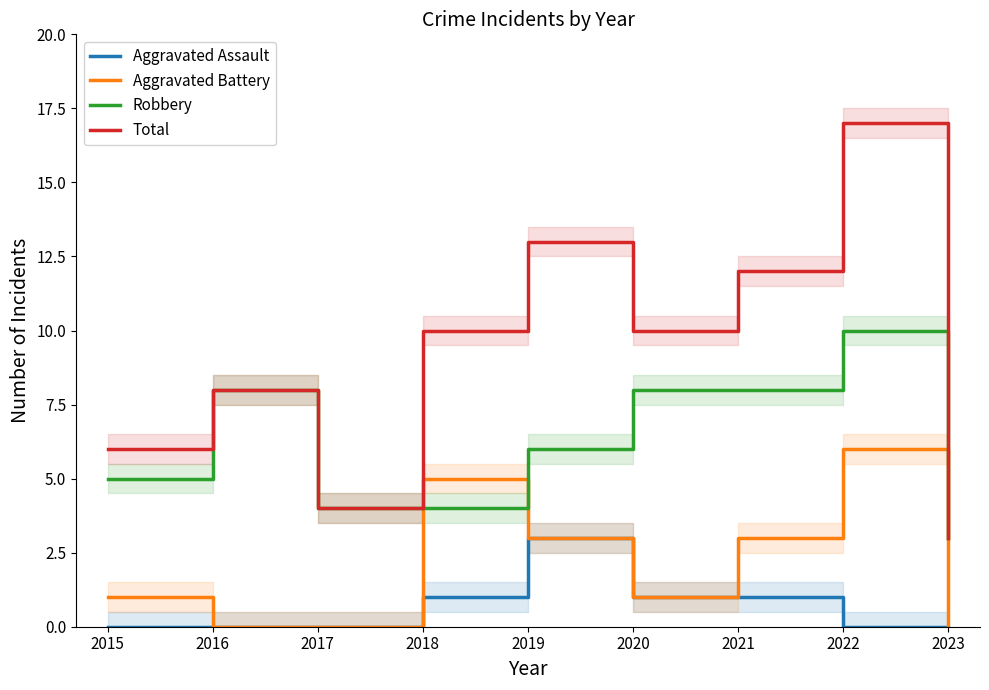

Rank the series at 2022 from lowest to highest value.

Aggravated Assault, Aggravated Battery, Robbery, Total